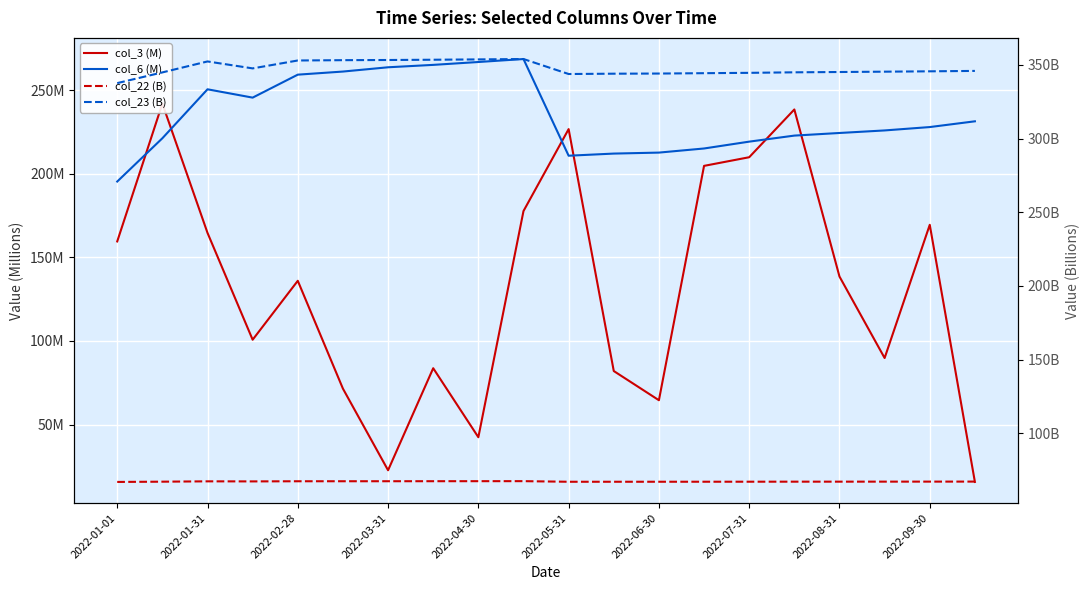

What is the difference between the highest and lowest values at 2022-05-31?

276.6